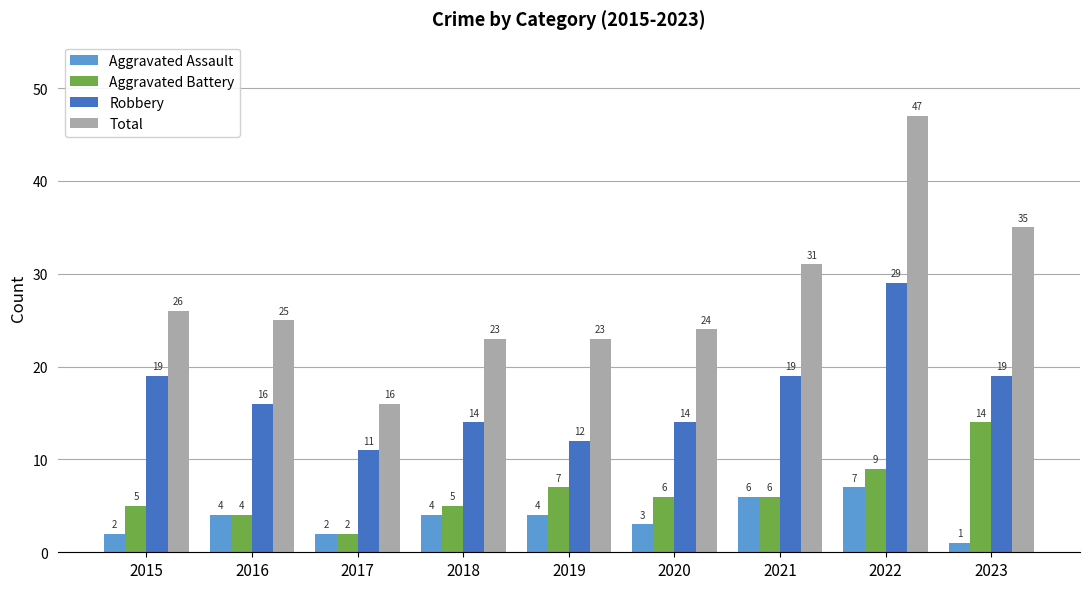

Are the bars horizontal?

No